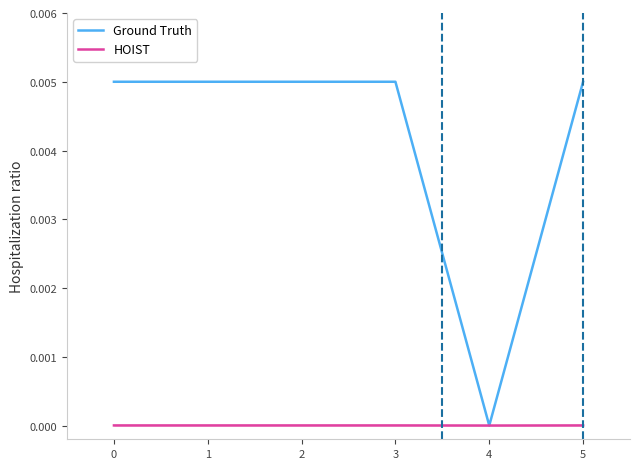

What are all the series names shown in the legend?

Ground Truth, HOIST